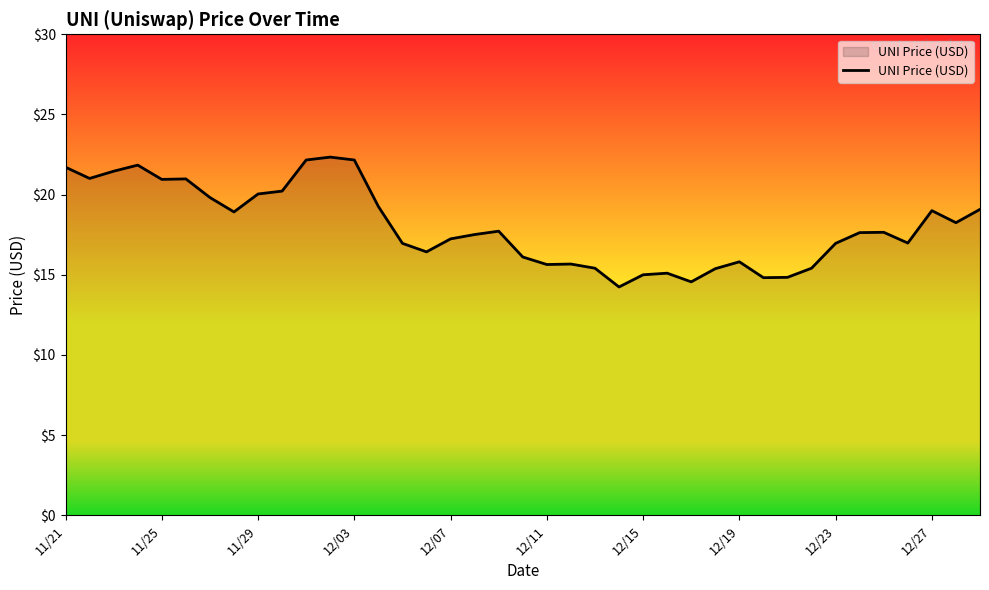

What is the maximum value shown in the chart?

22.3